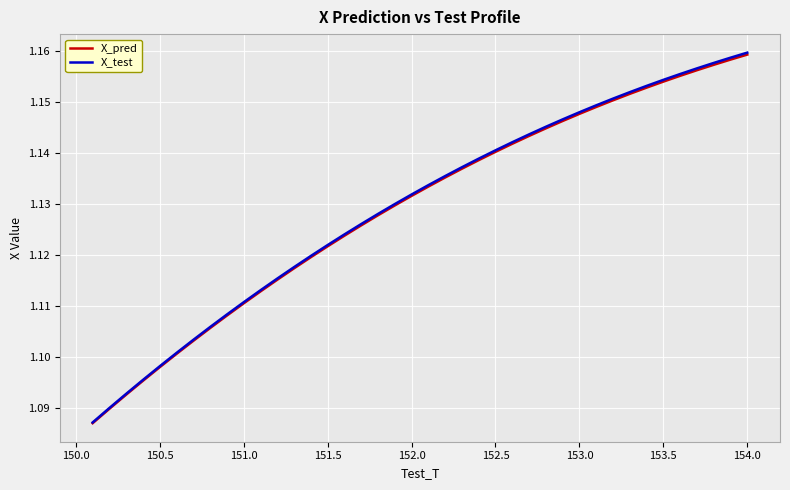

Which series has the largest range (max minus min)?

X_test